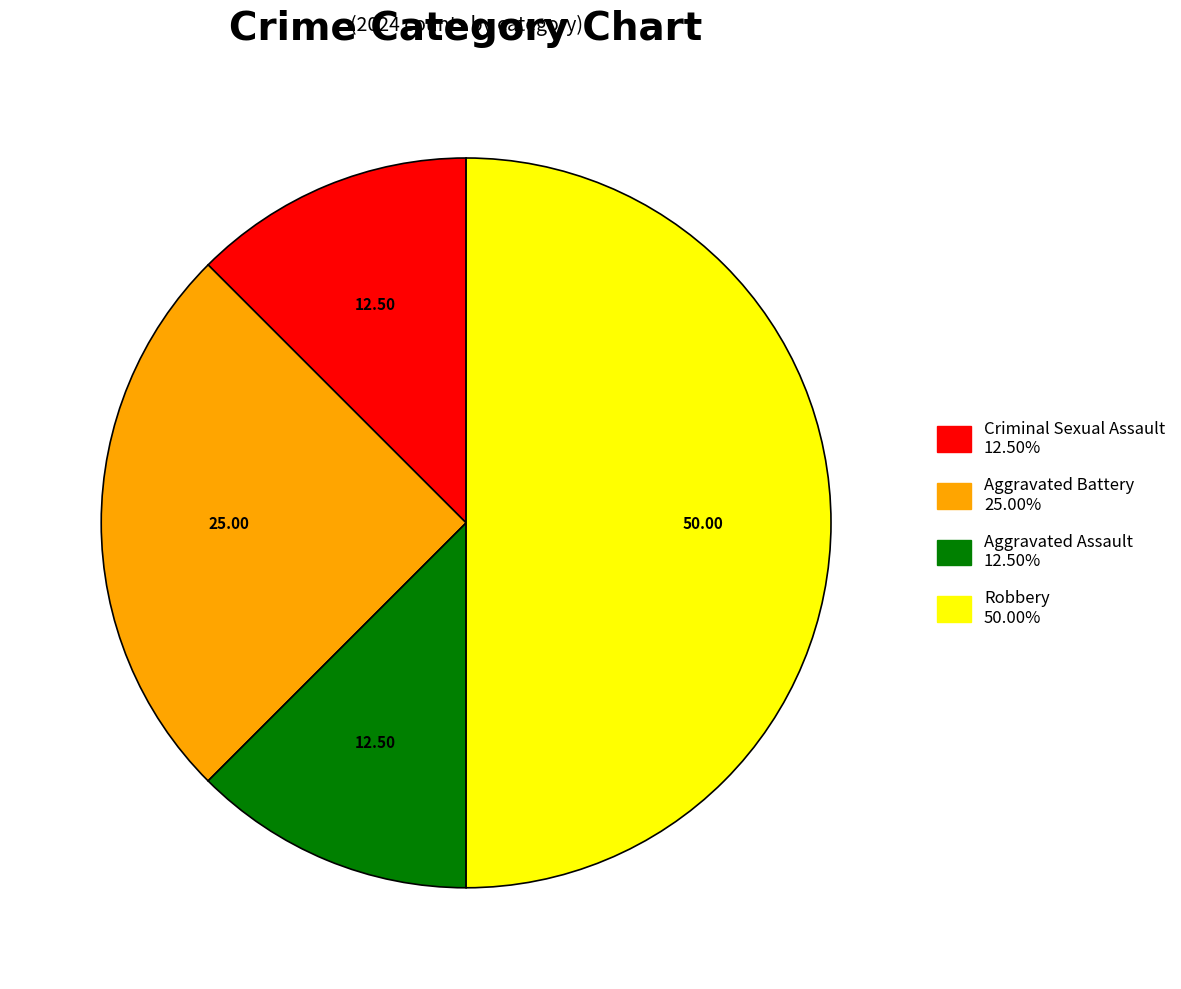

Is the sum of Aggravated Assault and Criminal Sexual Assault greater than half?

No